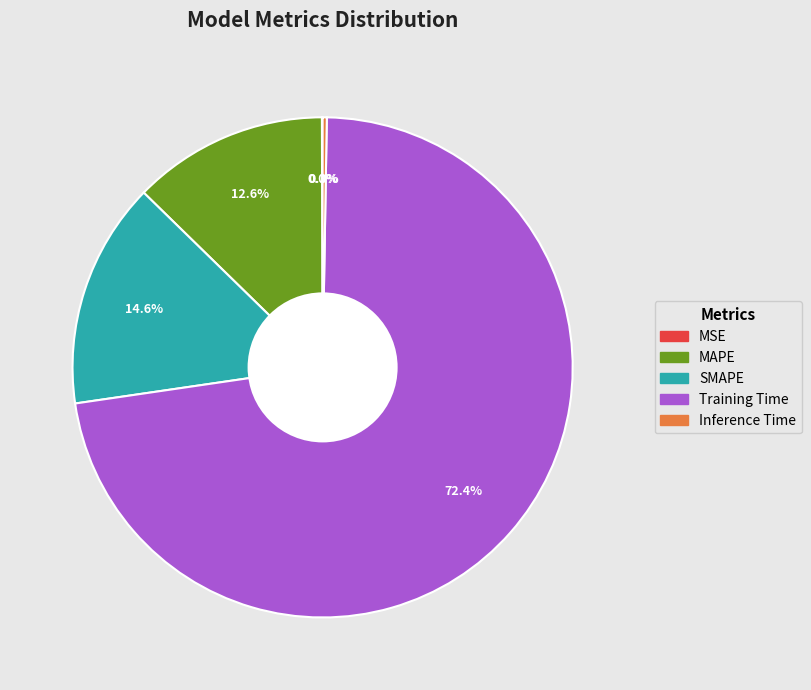

Which category has the biggest portion of the pie?

Training Time